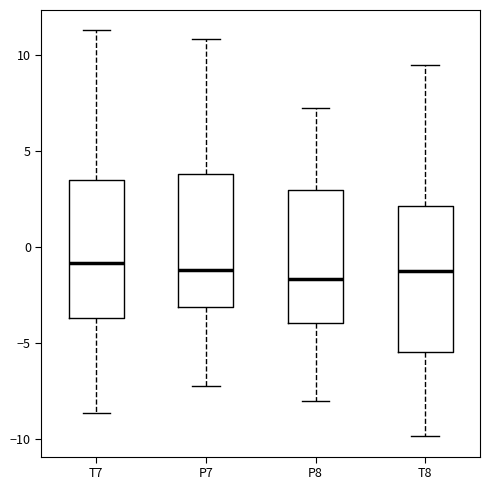

Reading left to right, read every box against the y-axis: the position of its median line, the range the box covers, and the ends of its whiskers. The values are not printed on the chart, so give them approximately, as read against the axis.

T7: median -1.0, box -3.5 to 3.5, whiskers -8.5 to 11.5
P7: median -1.0, box -3.0 to 4.0, whiskers -7.0 to 11.0
P8: median -1.5, box -4.0 to 3.0, whiskers -8.0 to 7.5
T8: median -1.5, box -5.5 to 2.0, whiskers -10.0 to 9.5